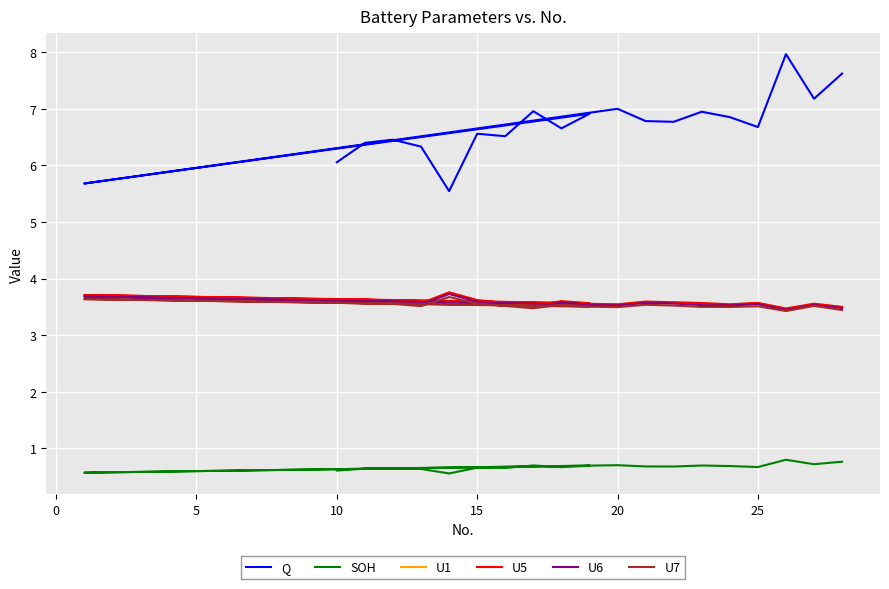

How many U6 values are between 3 and 4?

20